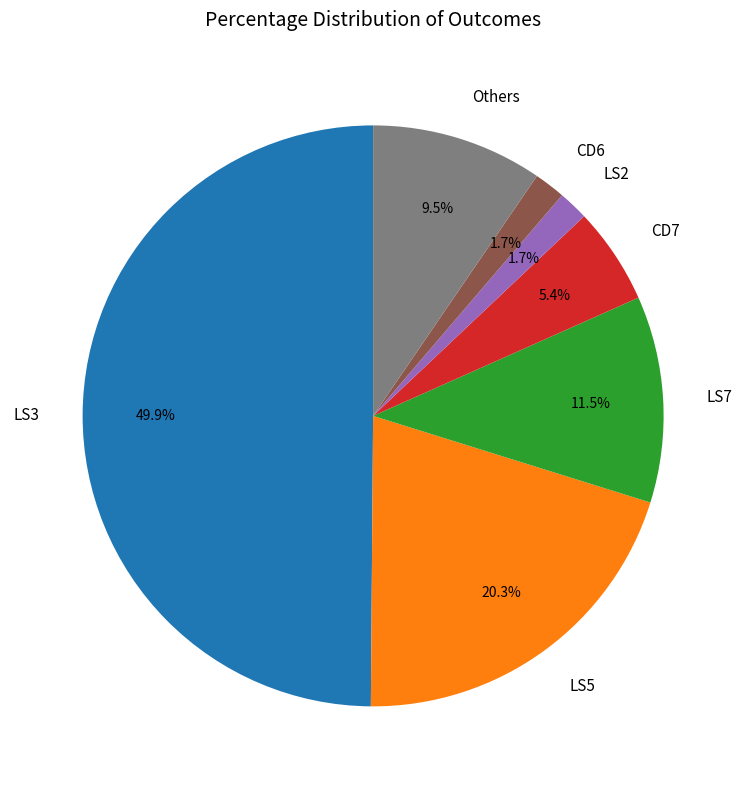

What is the largest slice in the pie chart?

LS3